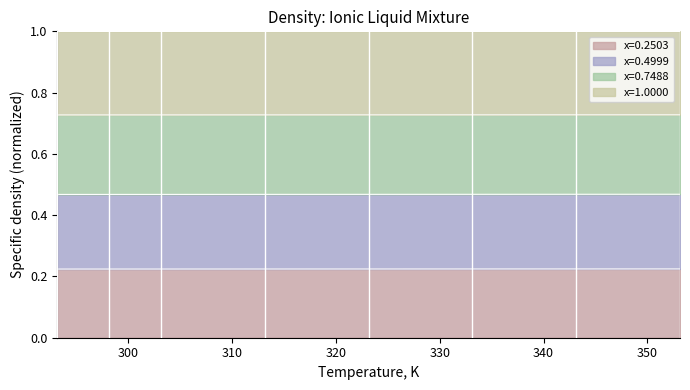

Where is x=0.7488 nearest to the value 0?

293.15